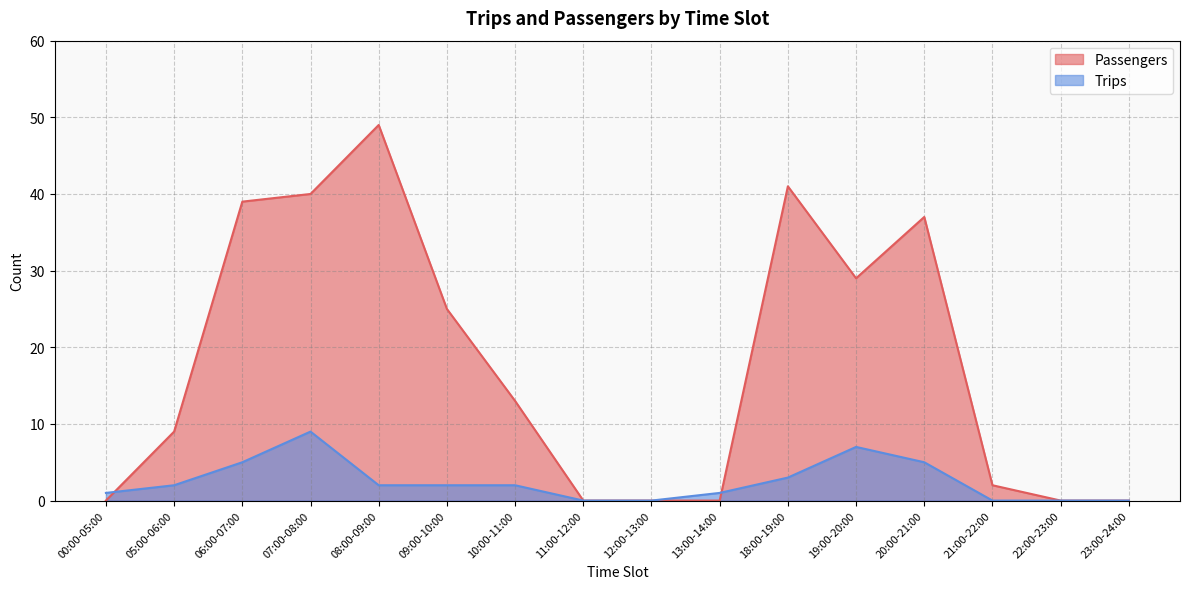

What is the average value of the Trips series?

2